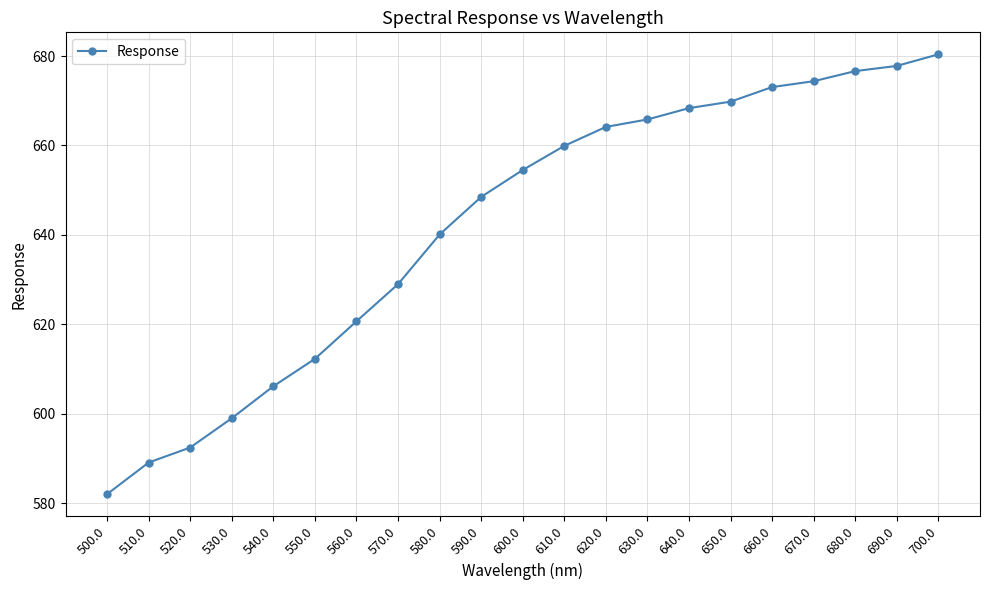

At which category does the chart reach its peak across all series?

700.0